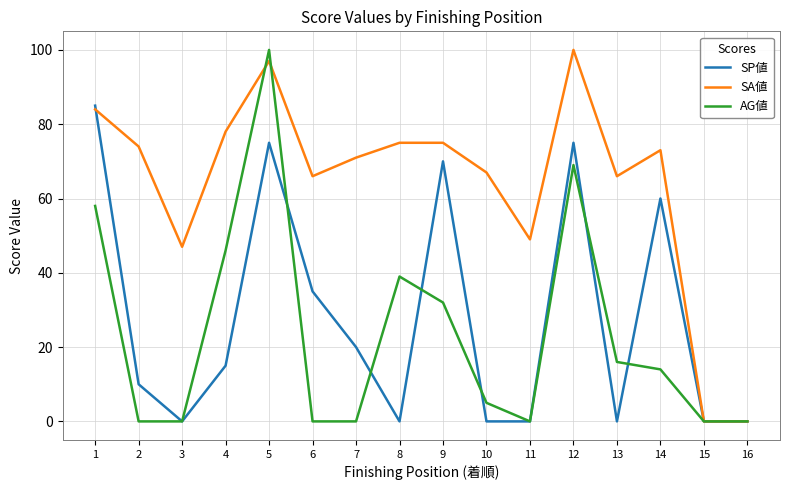

Where do SP値 and SA値 first cross each other?

1 and 2